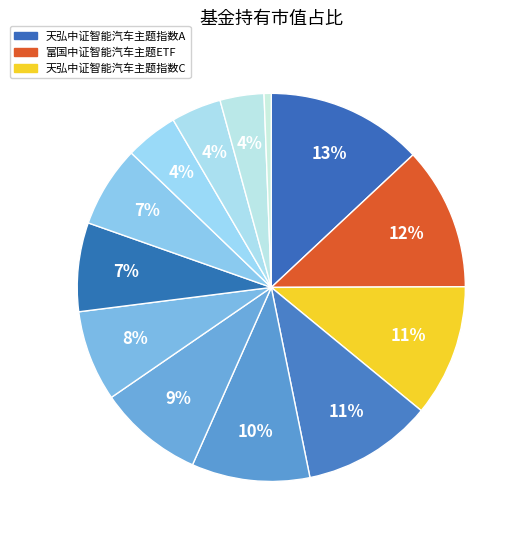

How many segments does this pie chart have?

13